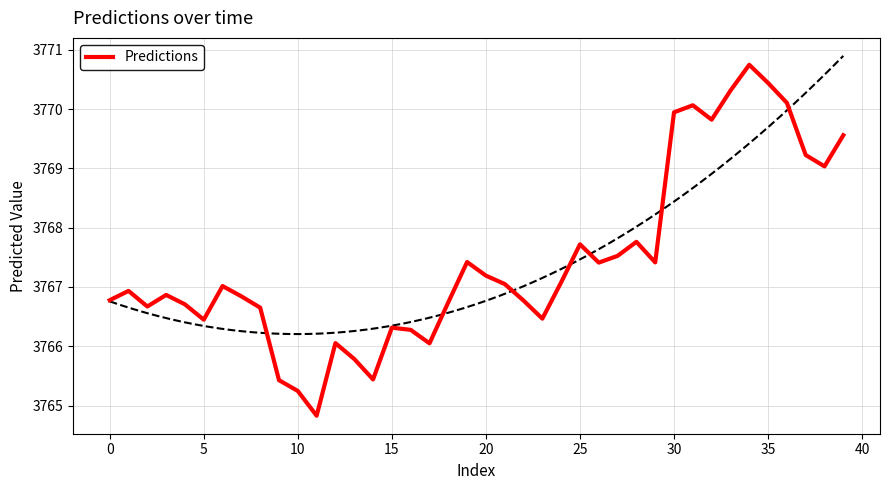

The value at 40 is 1123.5. True or false?

False